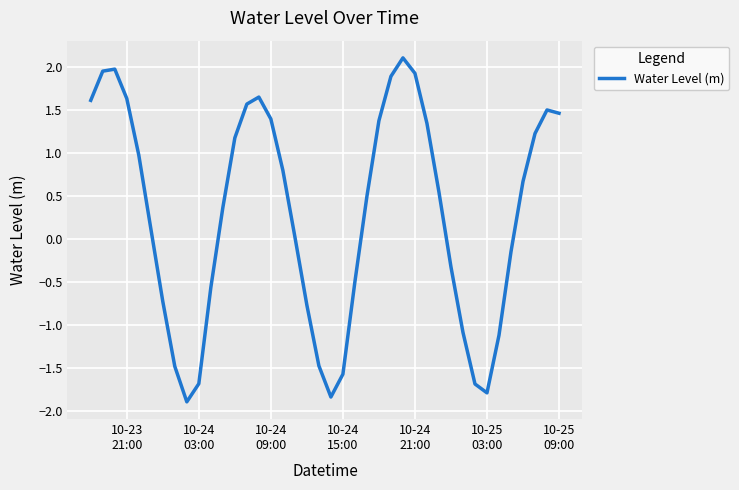

What is the difference between the maximum and minimum values?

4.0